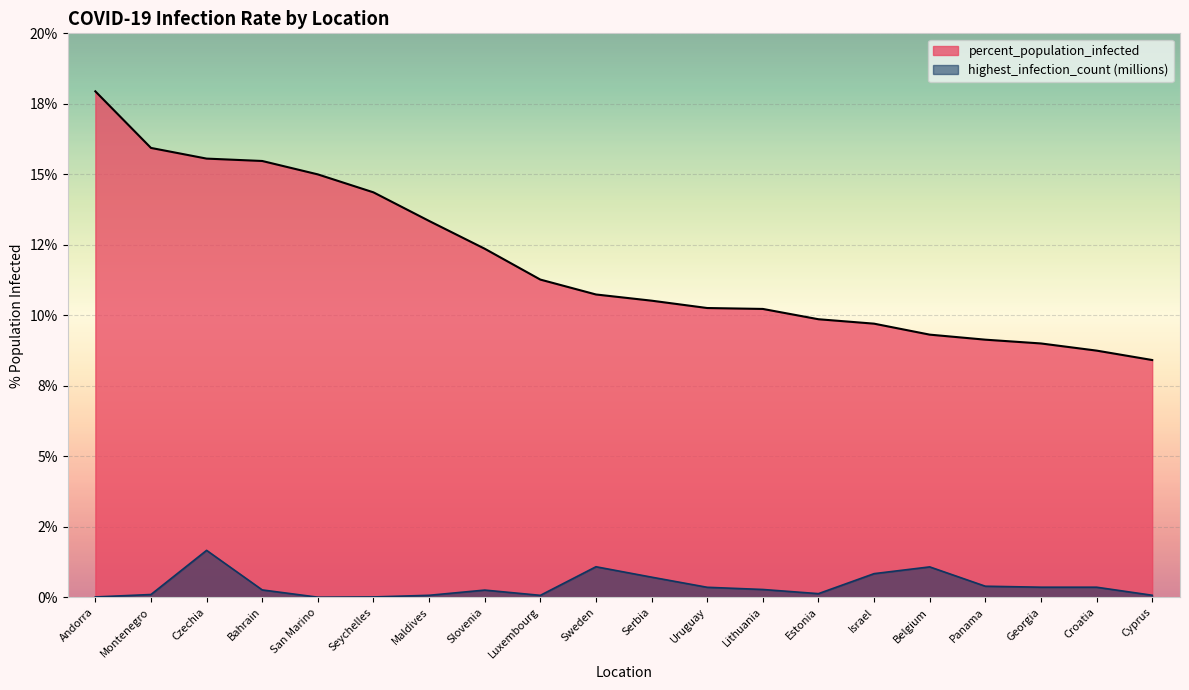

The highest_infection_count_scaled series shows 0.4 at Israel. True or false?

False